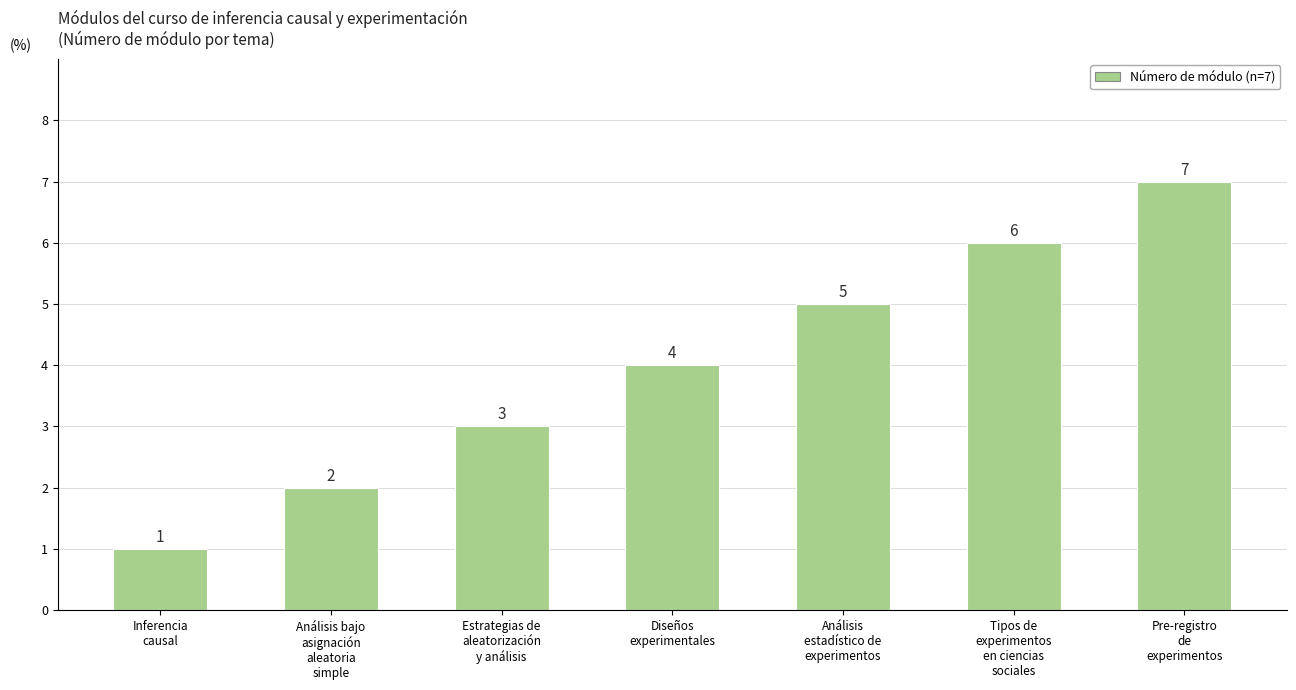

Count the number of categories in the chart.

7